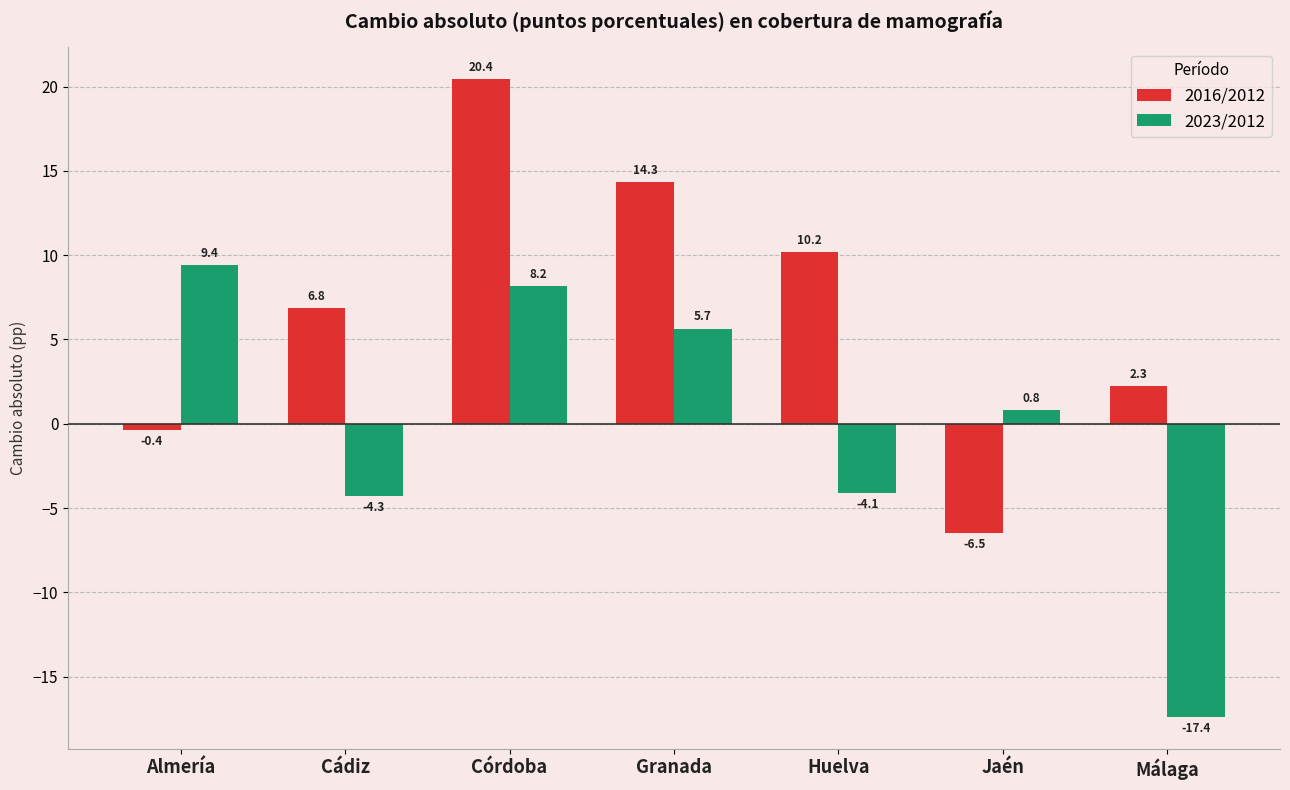

How many distinct data groups are displayed?

2